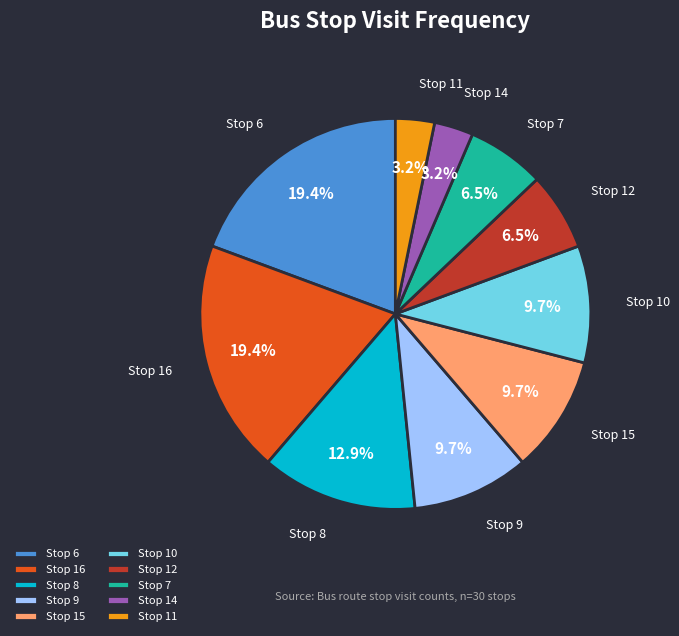

What percentage is the Stop 10 slice, to the nearest percent?

10%